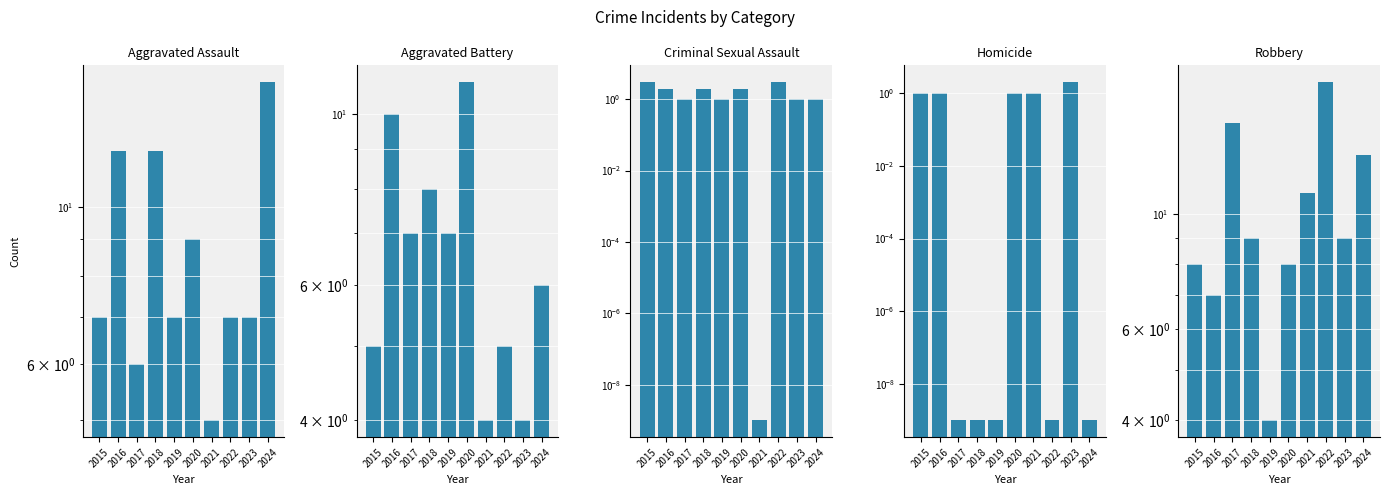

List the series in order of their peak value, lowest first.

Homicide, Criminal Sexual Assault, Aggravated Battery, Aggravated Assault, Robbery